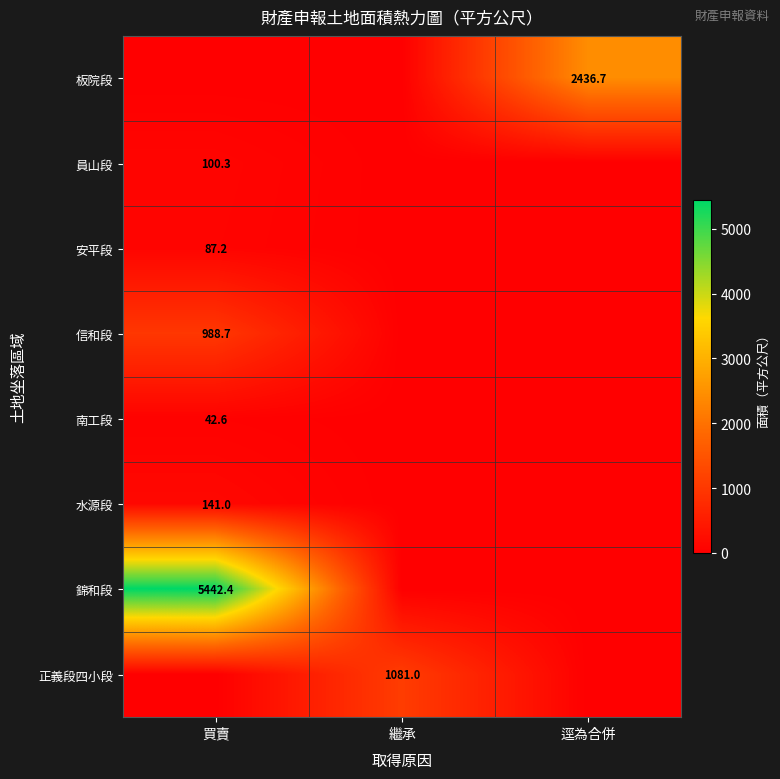

What is the average value of the 安平段 series?

29.1